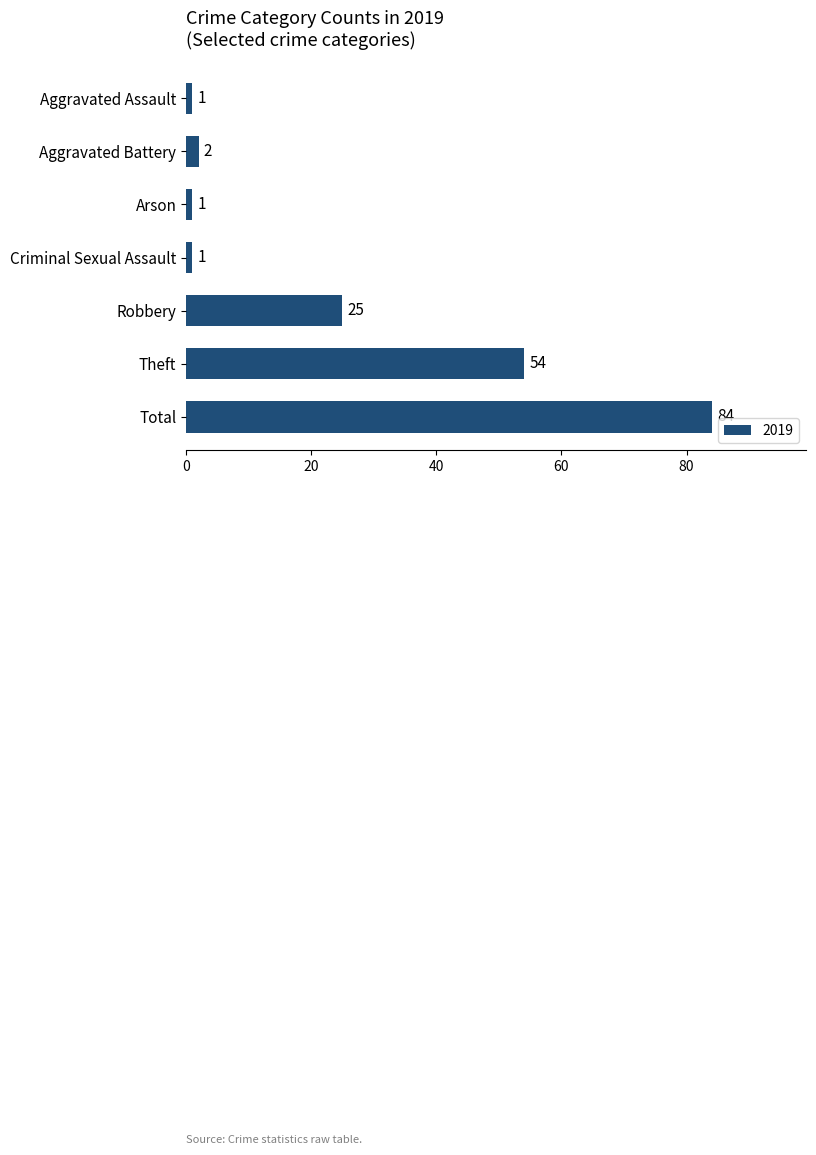

What is the label of the 1st bar from the top?

Aggravated Assault